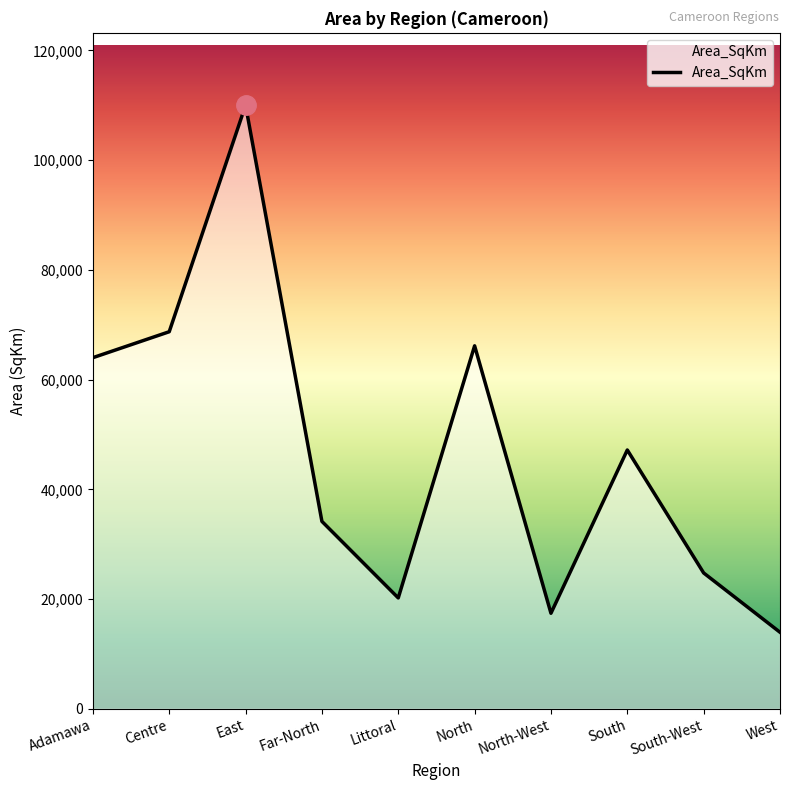

What position from the left is Littoral?

5